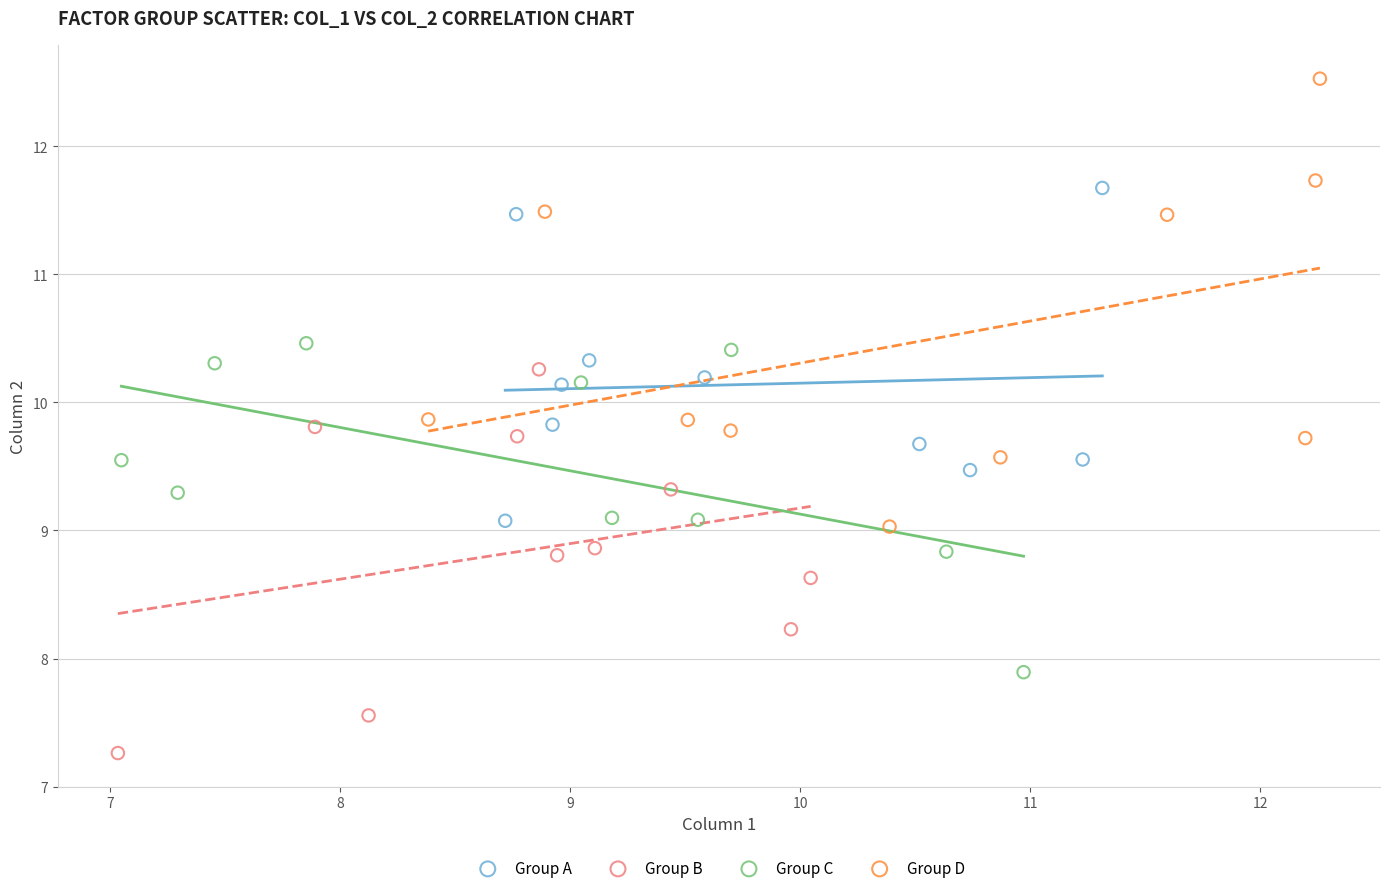

Which series reaches the maximum Y coordinate?

Group D